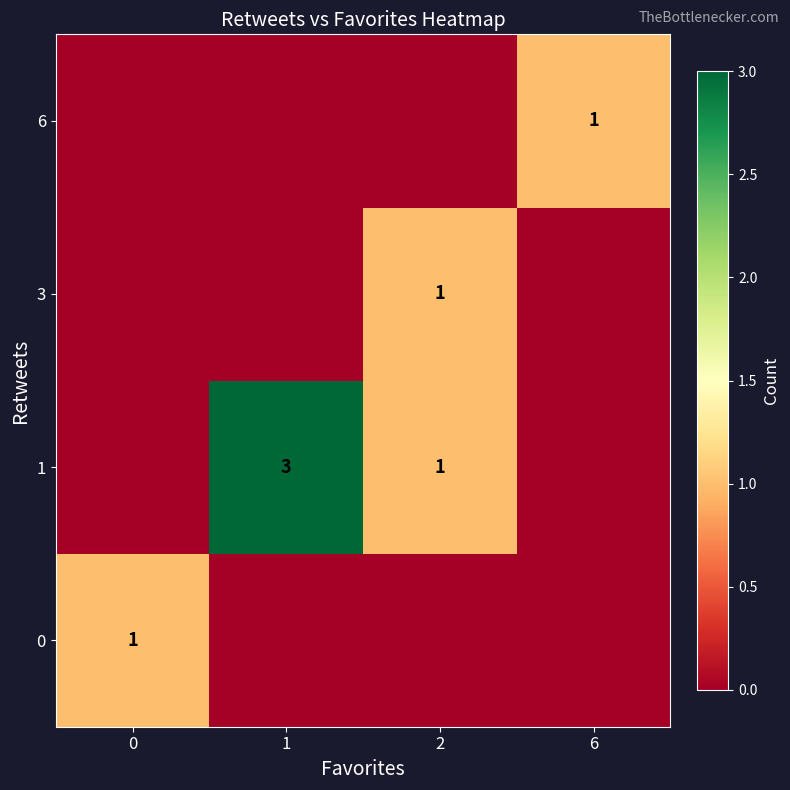

How many categories are shown in the chart?

4